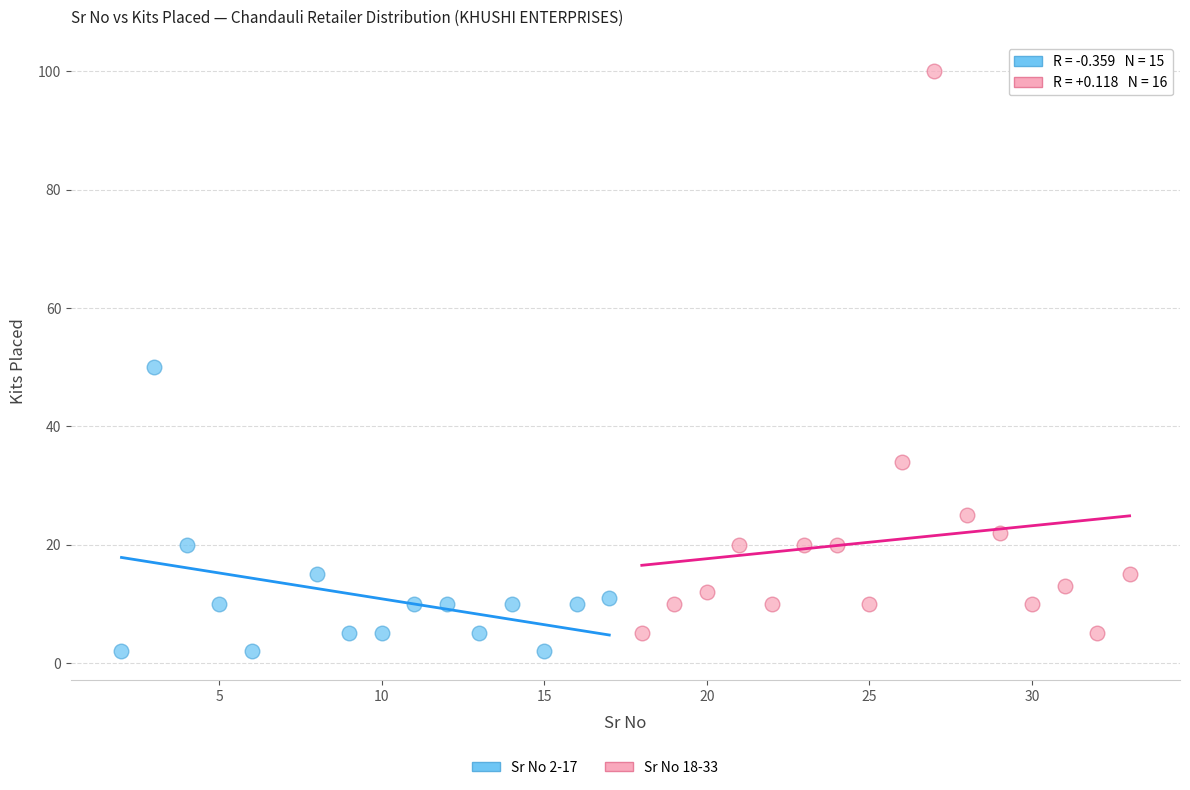

Which series contains the lowest Y value?

Sr No 2-17